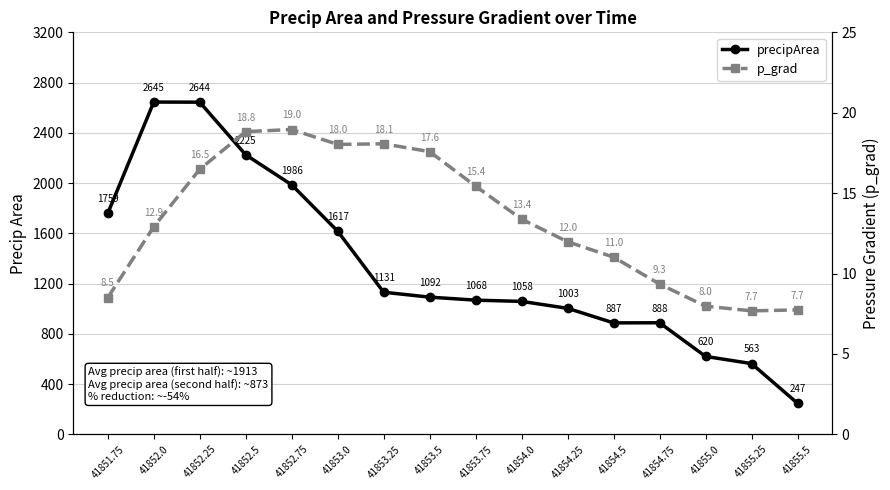

True or false: precipArea and p_grad intersect in this chart.

False